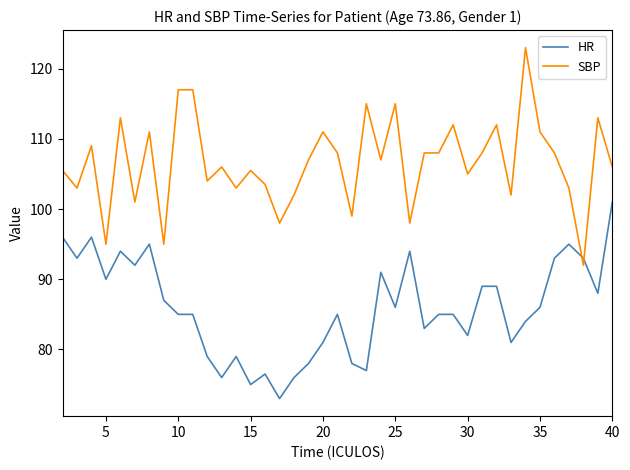

At how many categories does at least one series exceed 100?

33